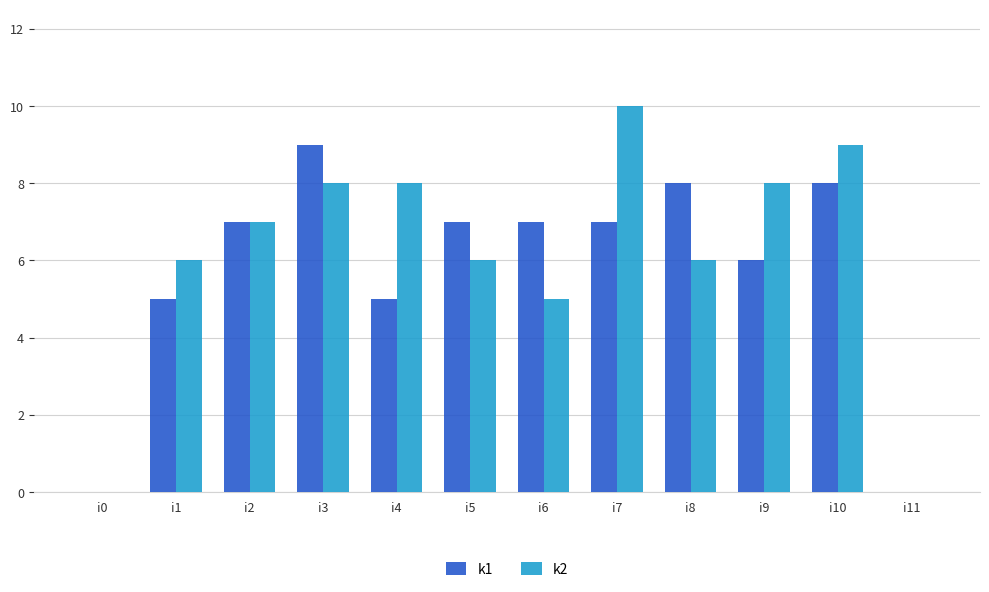

Is the value of k2 at i10 greater than the value of k1 at i9?

Yes